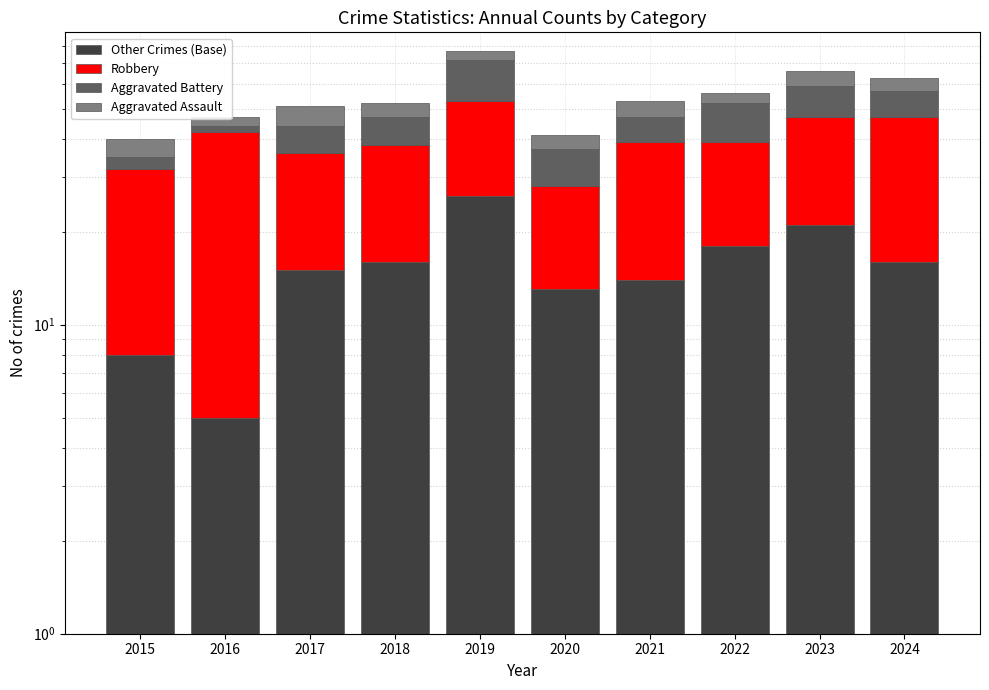

List the series in order of their peak value, highest first.

Robbery, Other Crimes (Base), Aggravated Battery, Aggravated Assault